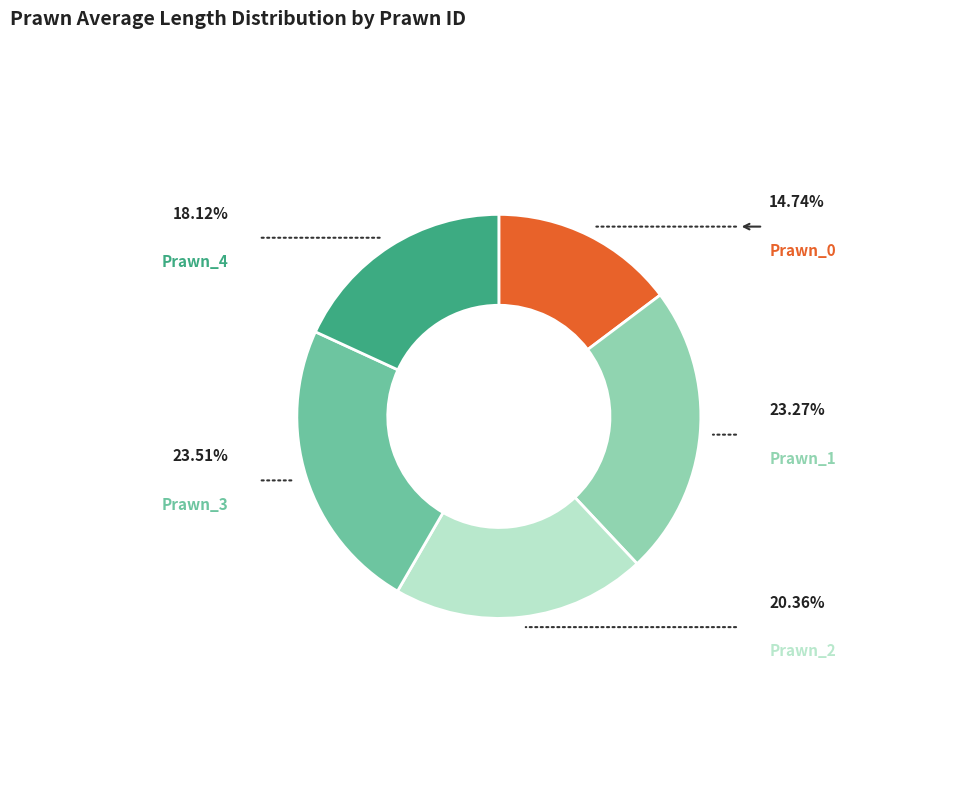

Is the sum of Prawn_0 and Prawn_3 greater than half?

No